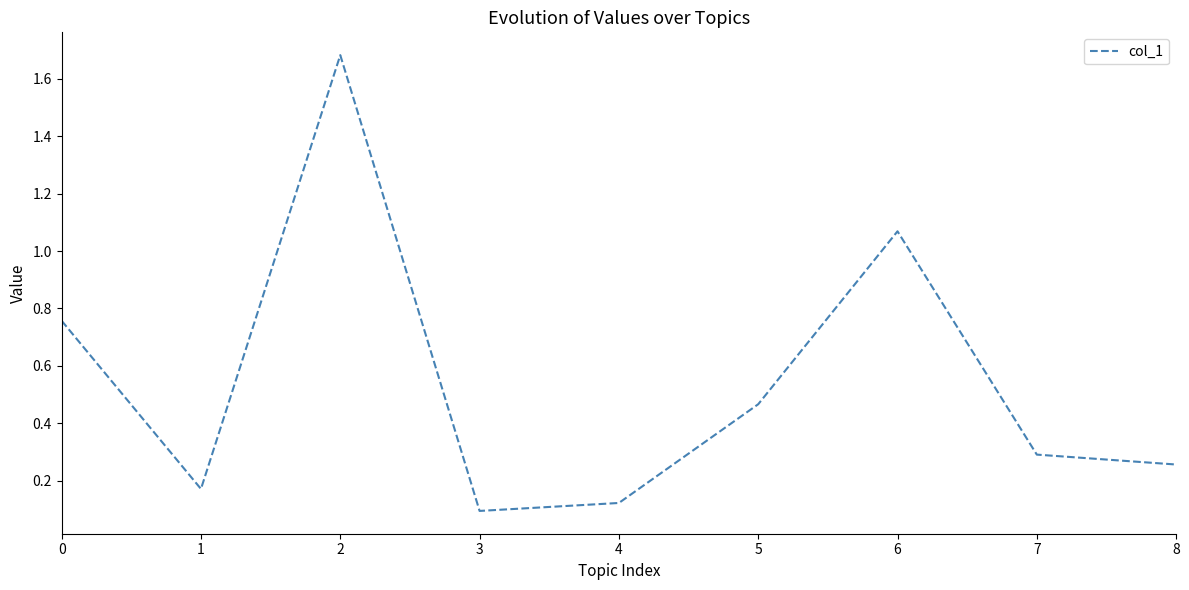

Which has a higher value, 1 or 5?

5